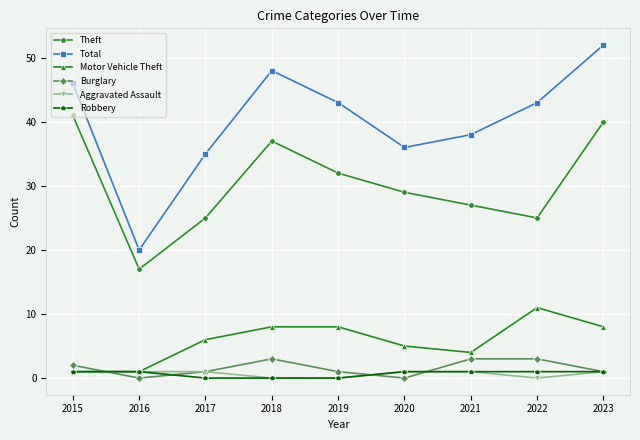

What is the value of the Total point at the 5th from the left?

43